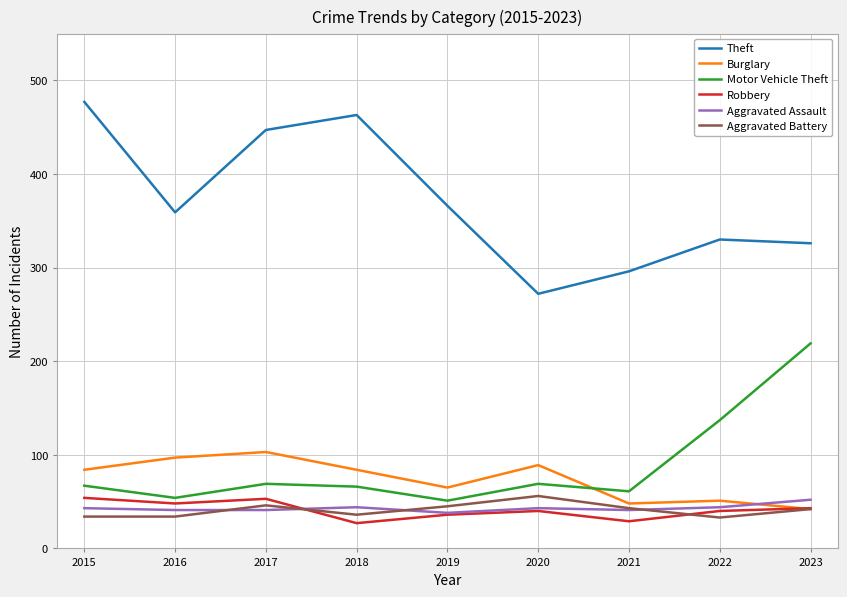

What is the sum of the Aggravated Battery values at 2019 and 2023?

87